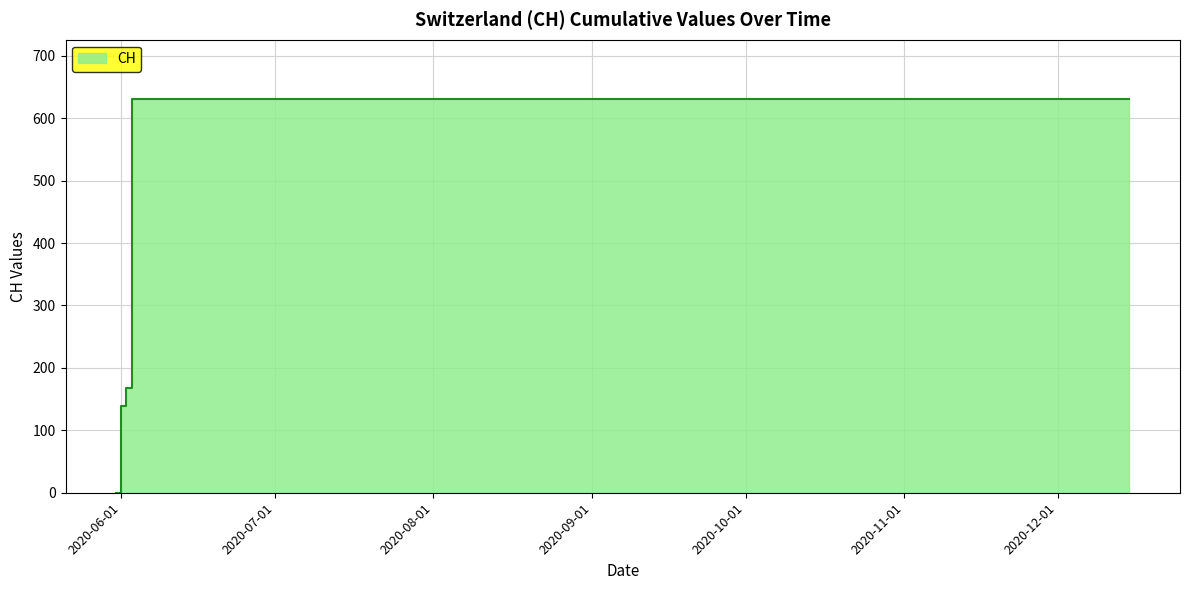

Reading left to right, what are all the values shown in this chart?

2020-05-31=0	2020-06-01=139	2020-06-02=167	2020-06-03=631	2020-06-04=631	2020-06-10=631	2020-06-20=631	2020-06-30=631	2020-07-09=631	2020-07-20=631	2020-07-31=631	2020-08-15=631	2020-08-31=631	2020-09-15=631	2020-09-30=631	2020-10-15=631	2020-10-31=631	2020-11-15=631	2020-11-30=631	2020-12-15=631